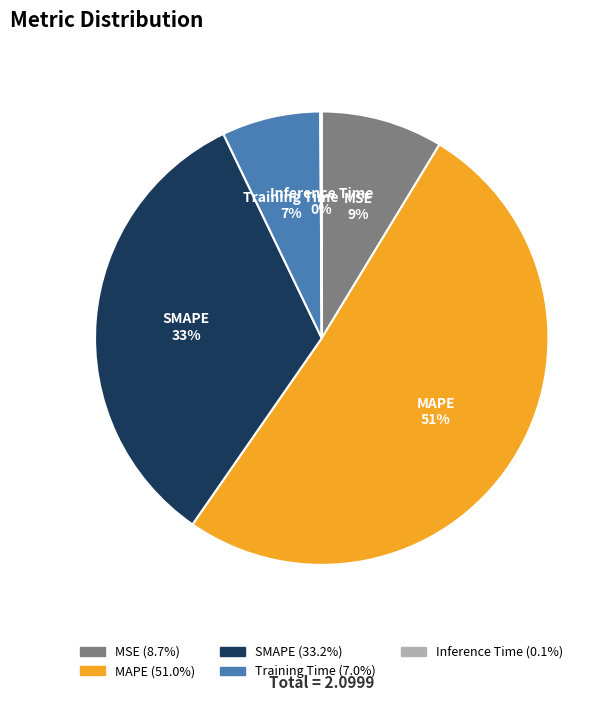

Which slice represents more than half of the pie?

MAPE